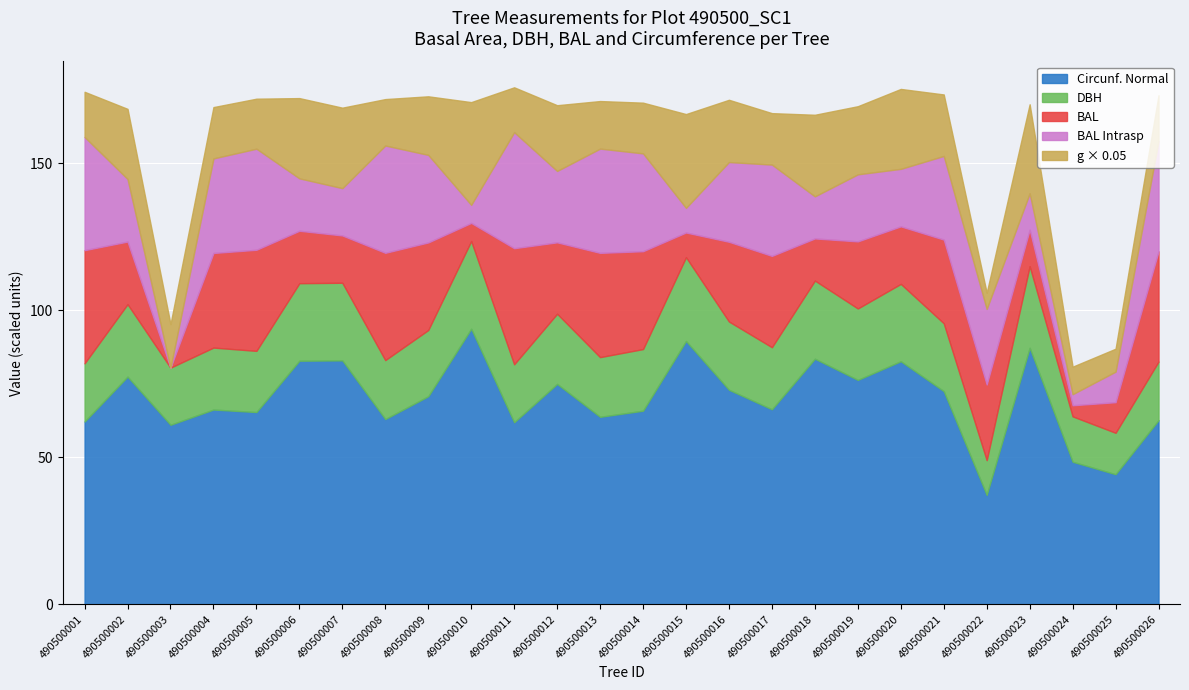

Rank the series at 490500002 from lowest to highest value.

bal, bal_intrasp, dbh, circunferencia_normal, g